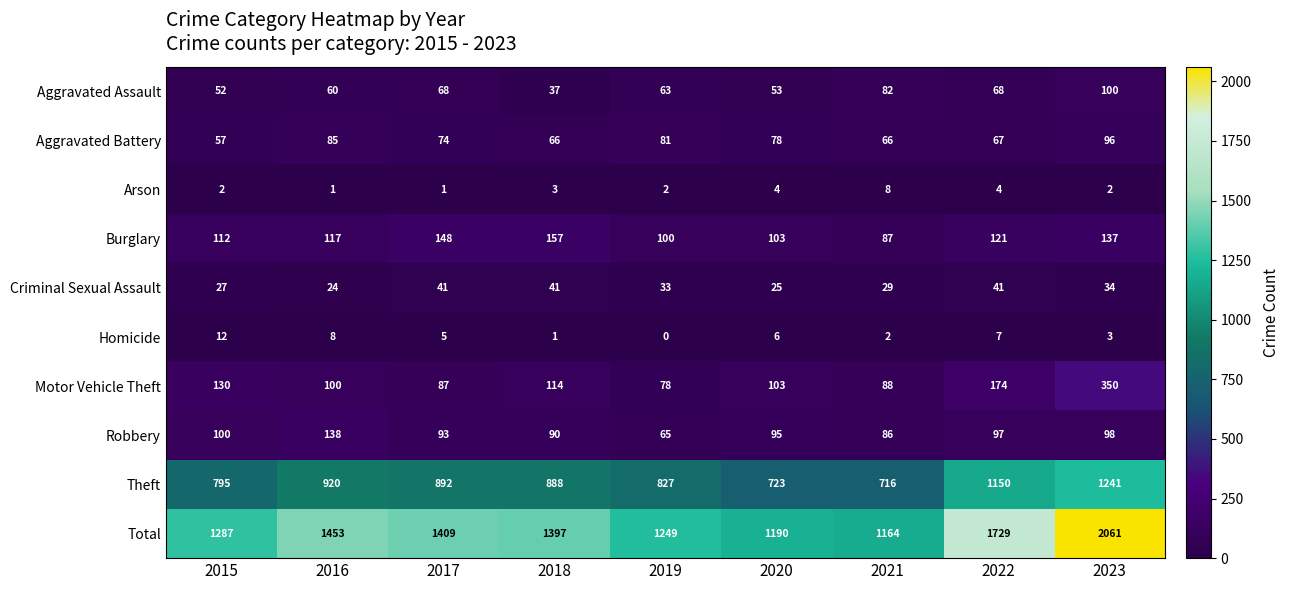

Which series has the largest range (max minus min)?

Total